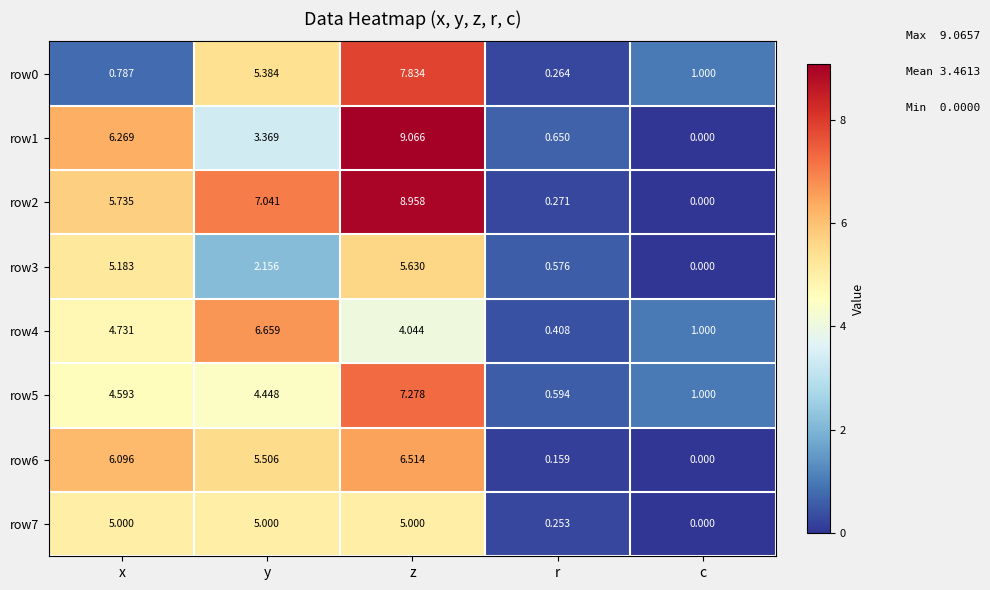

Rank the categories by row5 value from highest to lowest.

z, x, y, c, r